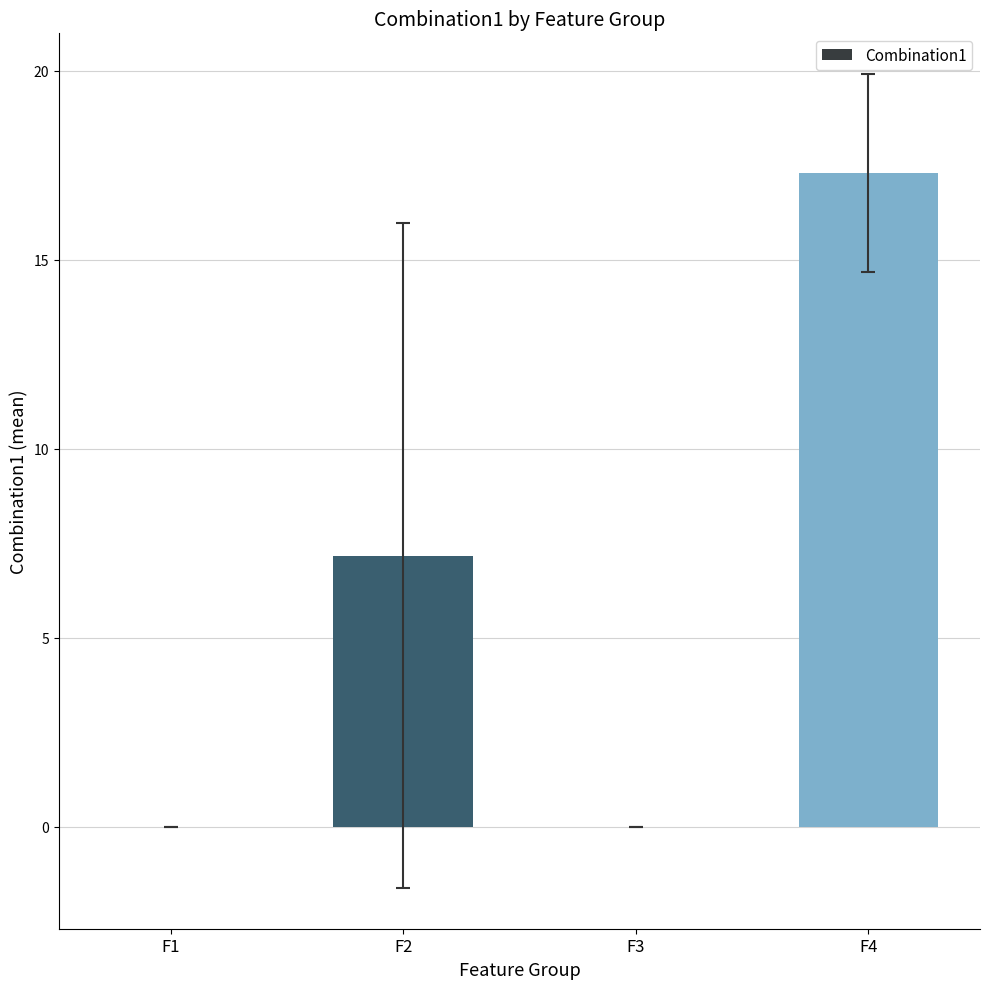

Read the value at F4.

17.3